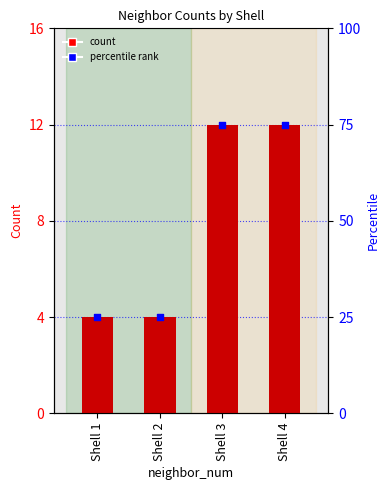

What is the total value across all series at Shell 3?

87